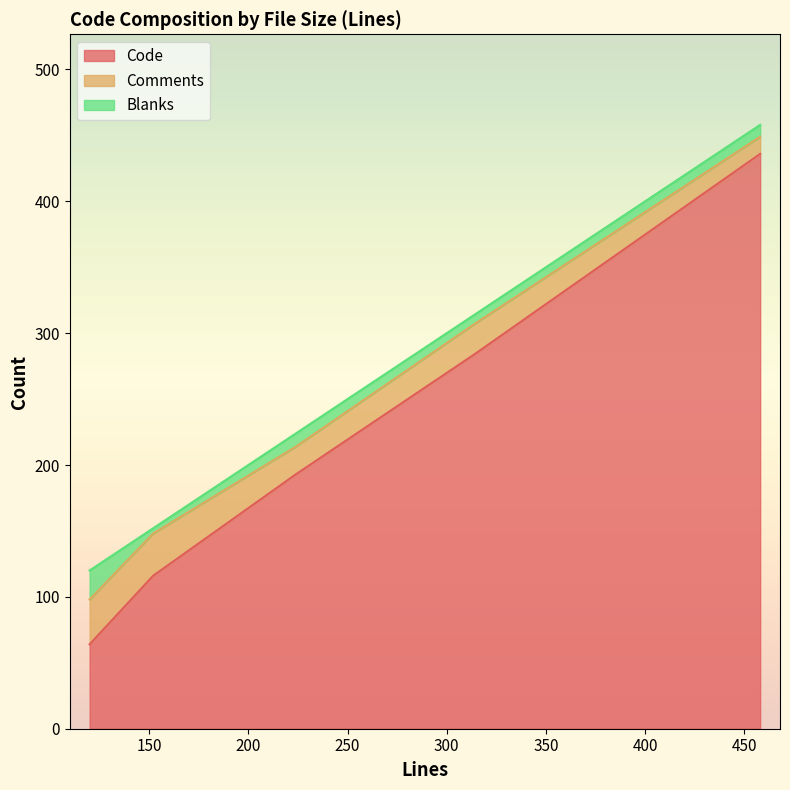

Does the chart display data point markers on the line(s)?

No